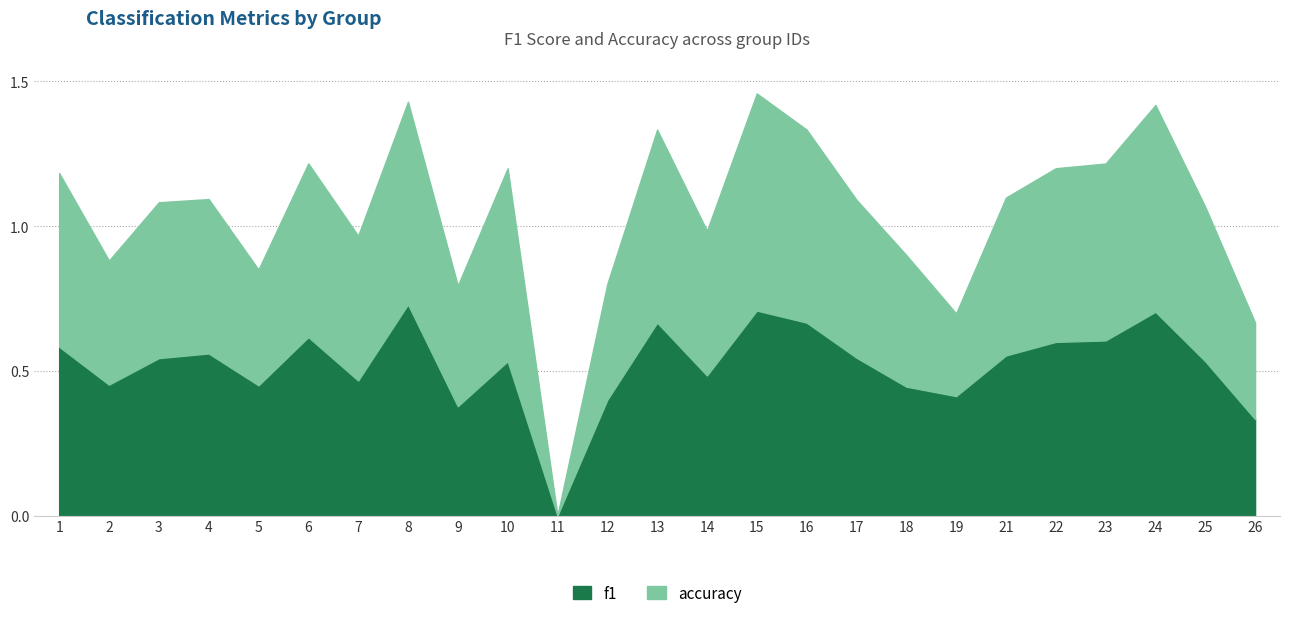

Which series has the largest range (max minus min)?

accuracy